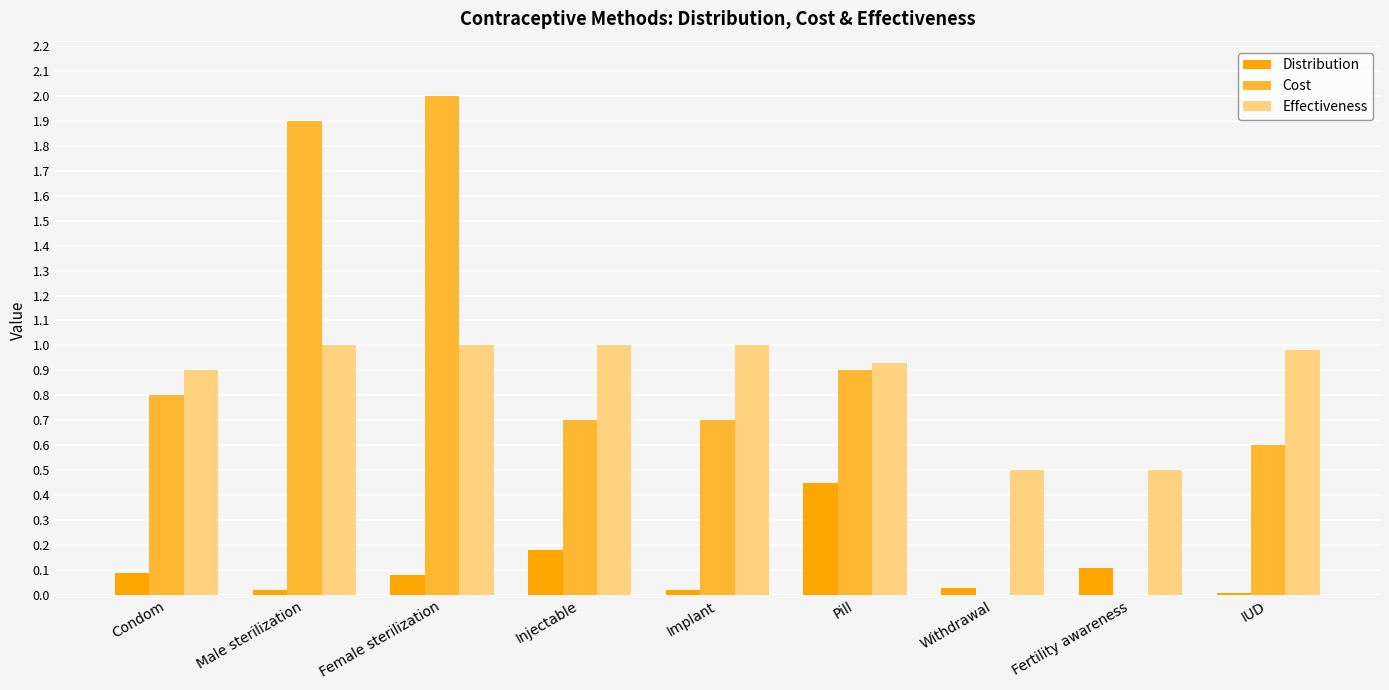

At which category does the chart reach its peak across all series?

Female sterilization